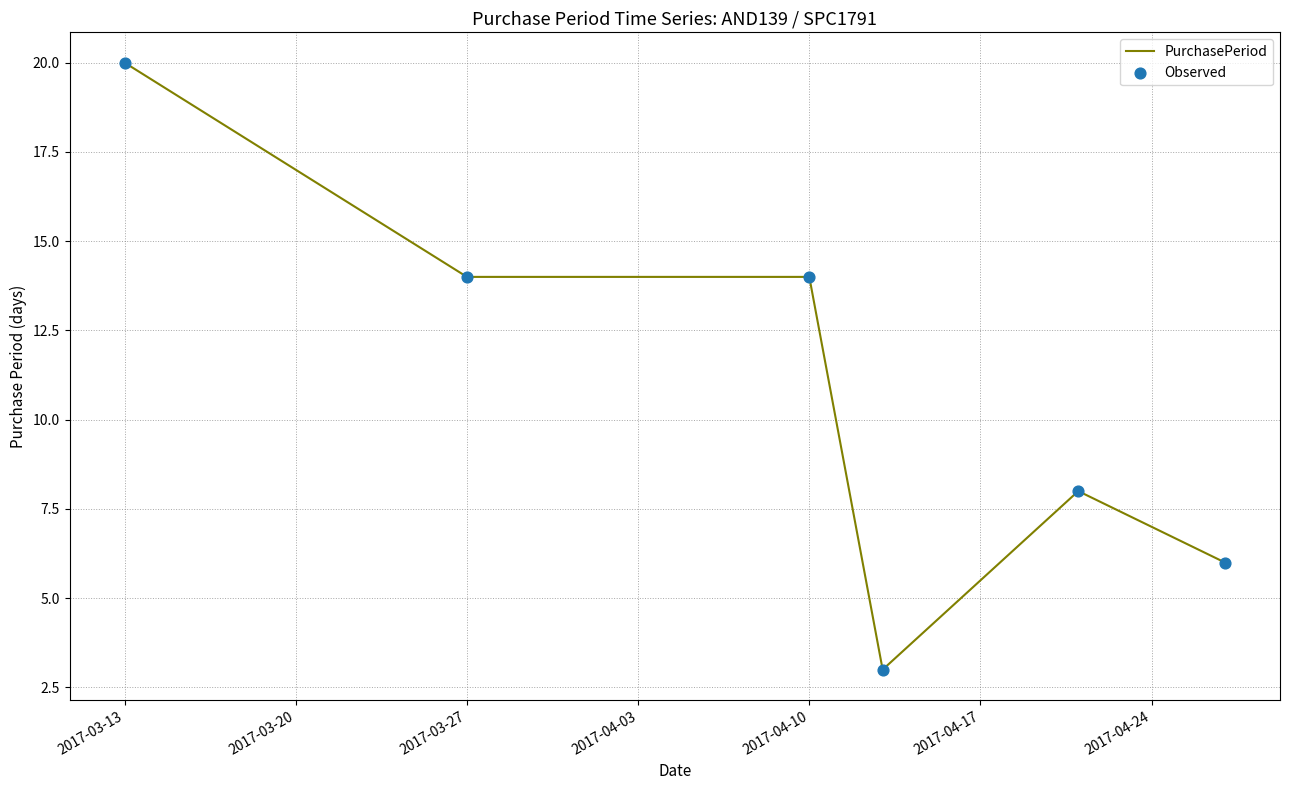

What is the average value?

11